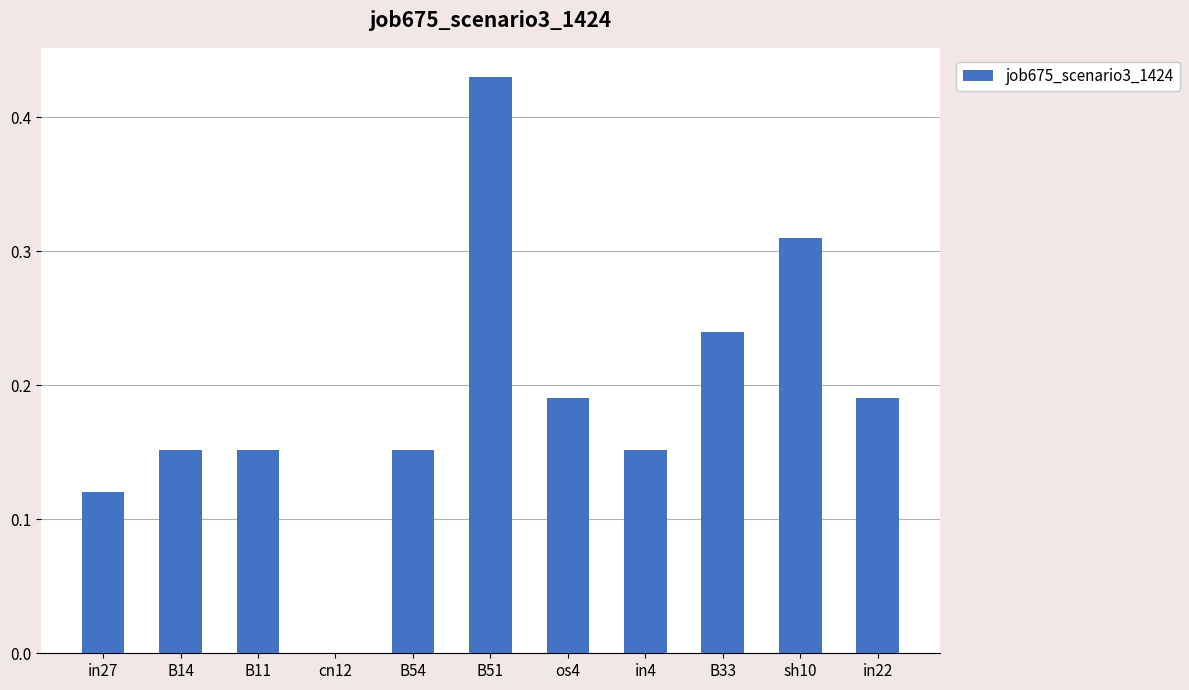

The chart shows a value of 0.3 at B11. True or false?

False